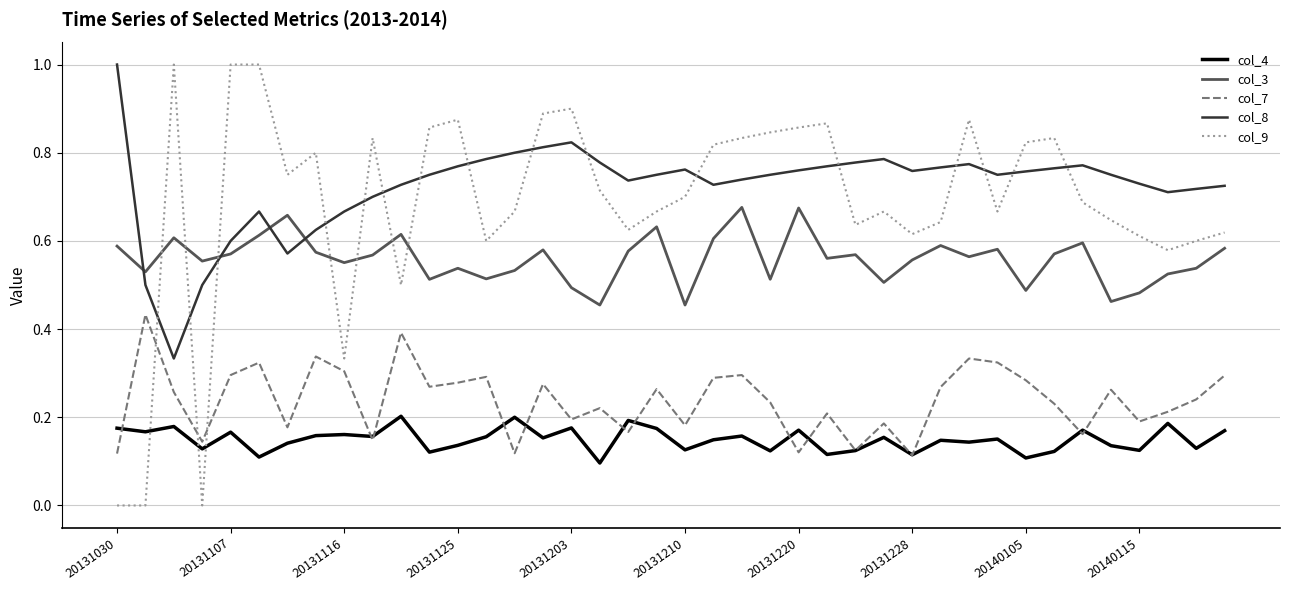

Which series has the widest spread of values?

col_9